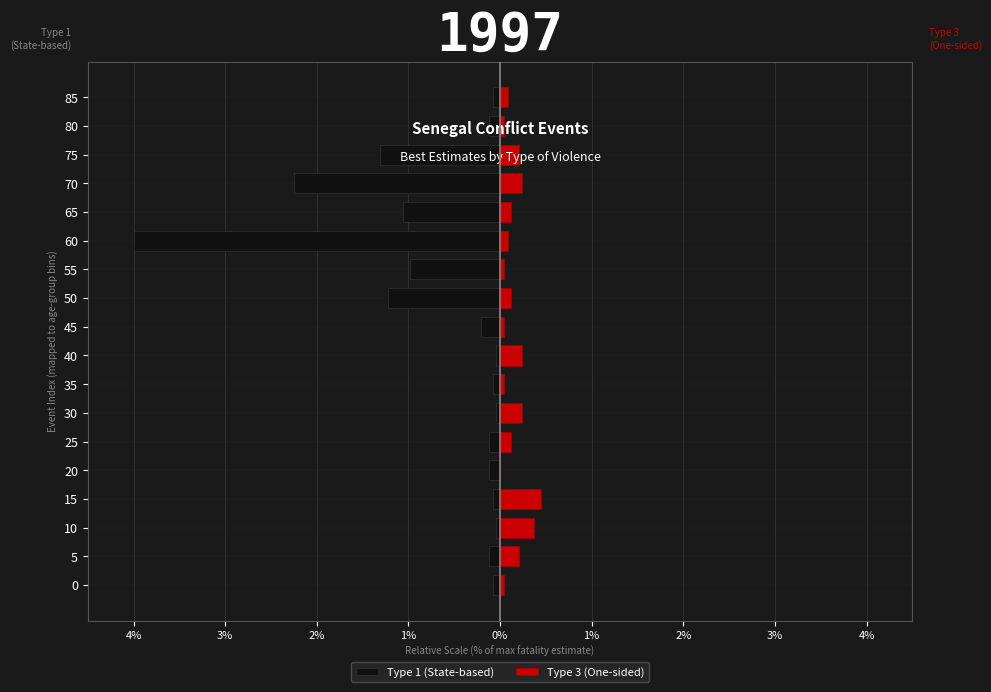

Is the value of Type 1 (State-based) at 25 greater than the value of Type 3 (One-sided) at 50?

No